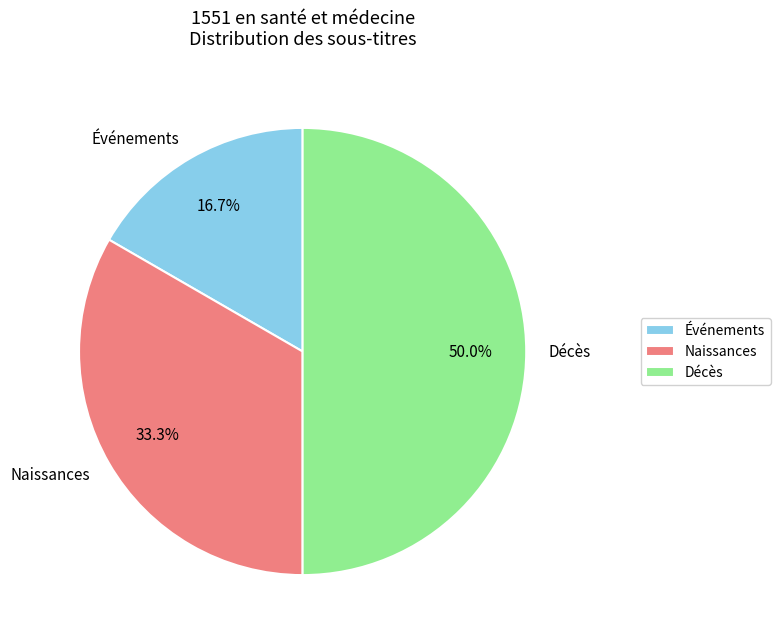

Rank the categories by value from highest to lowest.

Décès, Naissances, Événements